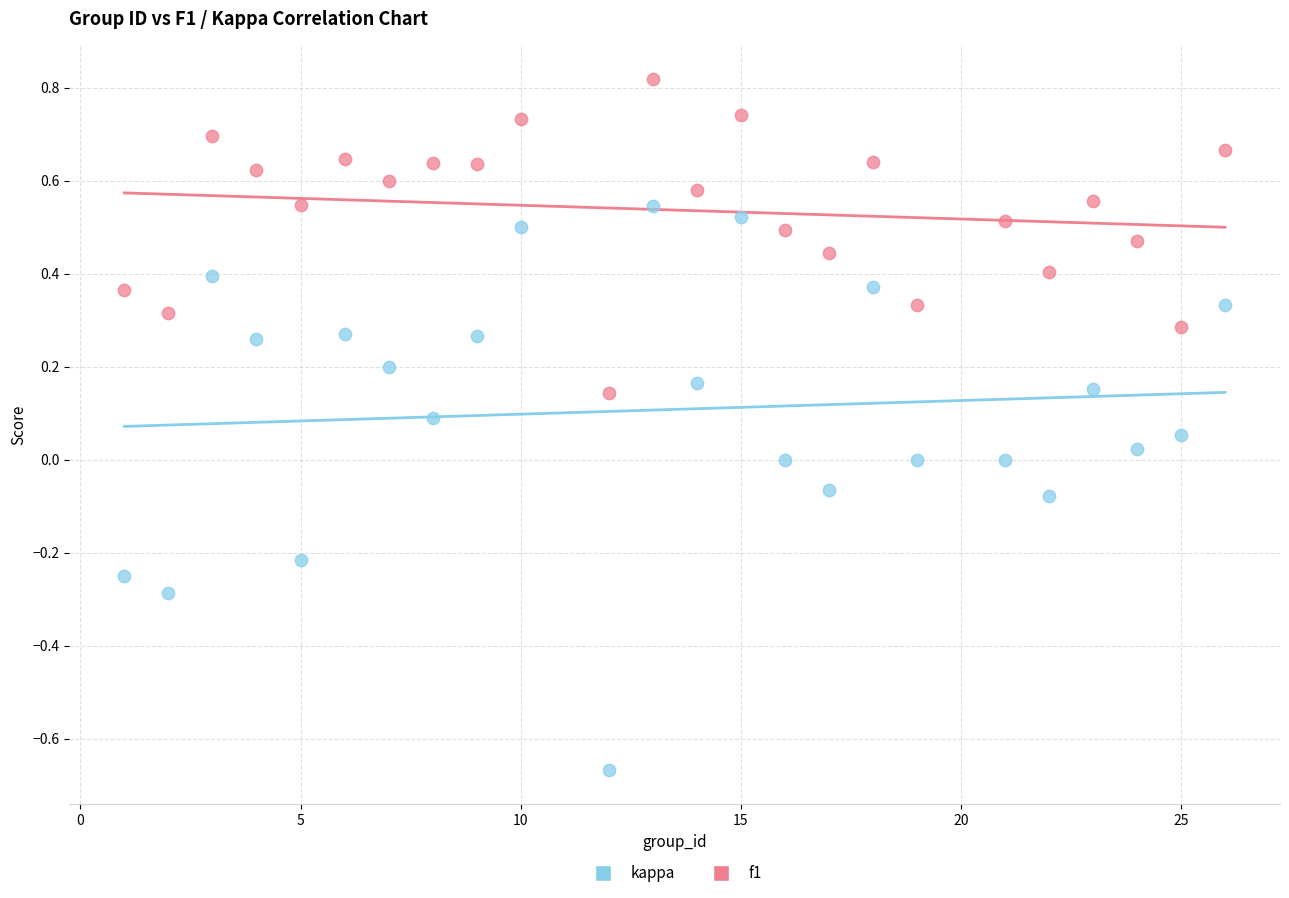

Which series reaches the minimum Y coordinate?

kappa